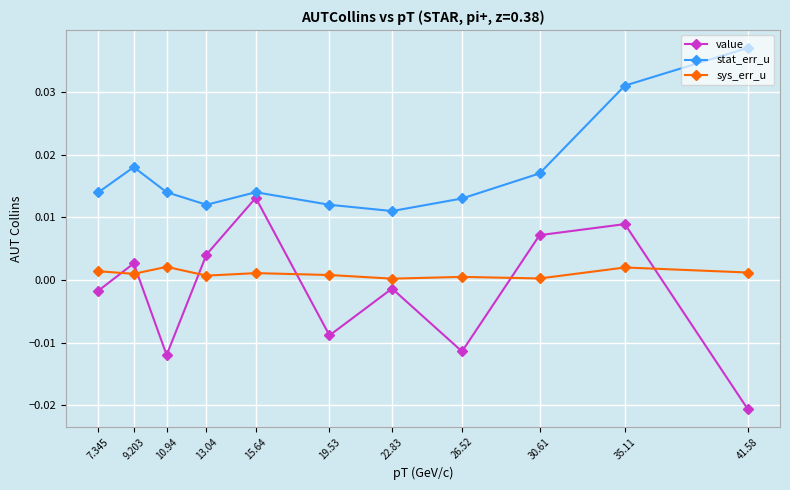

Count the number of categories in the chart.

11